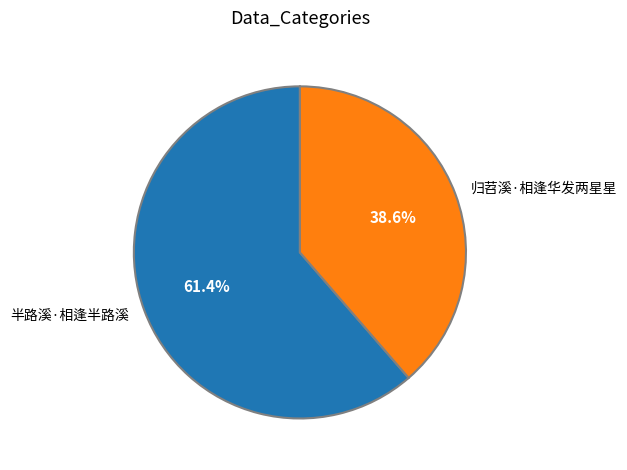

What percentage is the 半路溪·相逢半路溪 slice, to the nearest percent?

61%